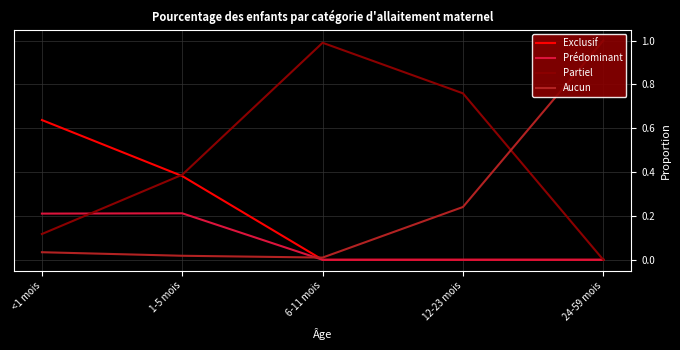

Which series has the largest range (max minus min)?

Partiel